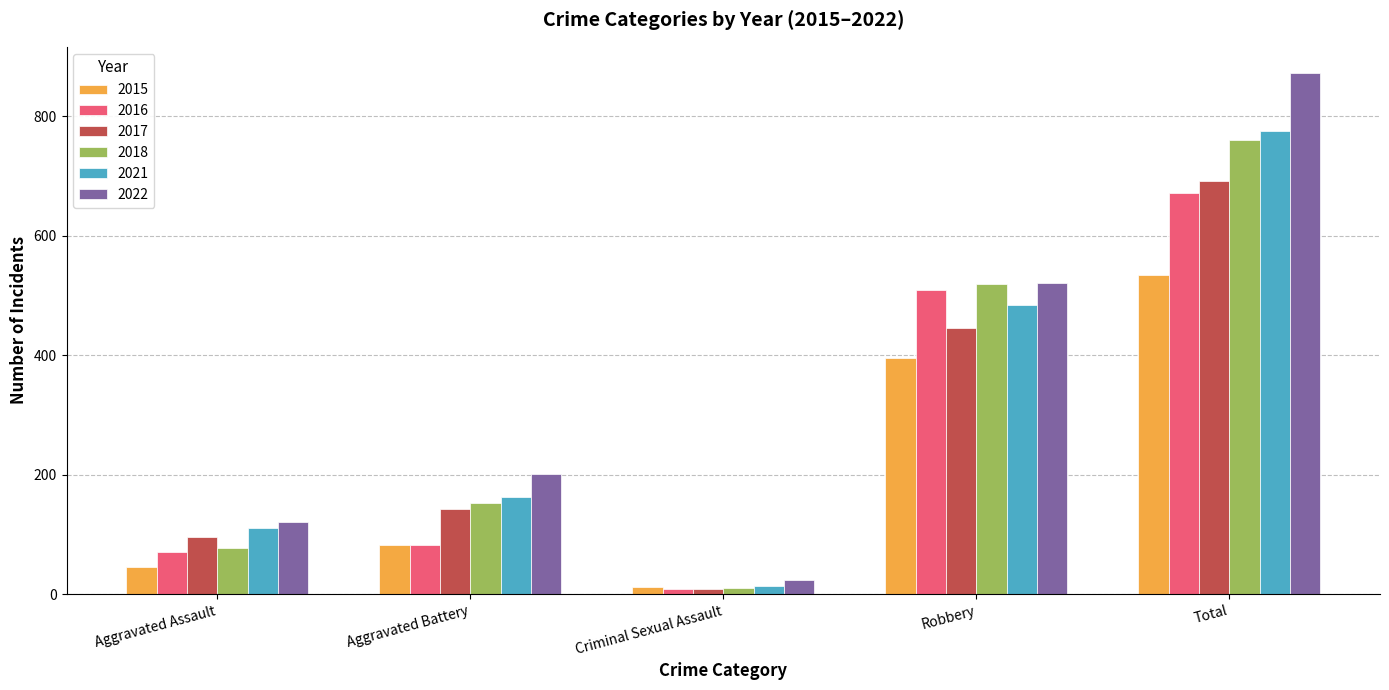

True or false: 2022 has a value of 873 at Total.

True